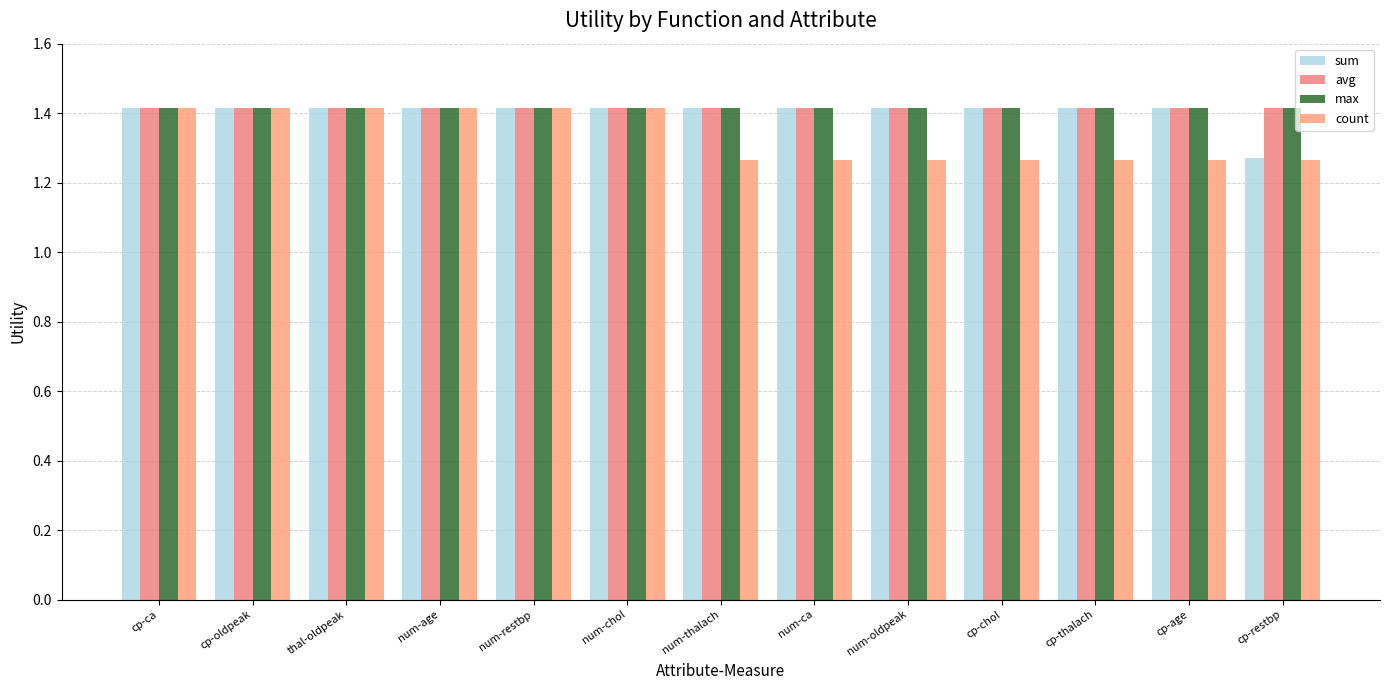

How many groups of bars are there?

13